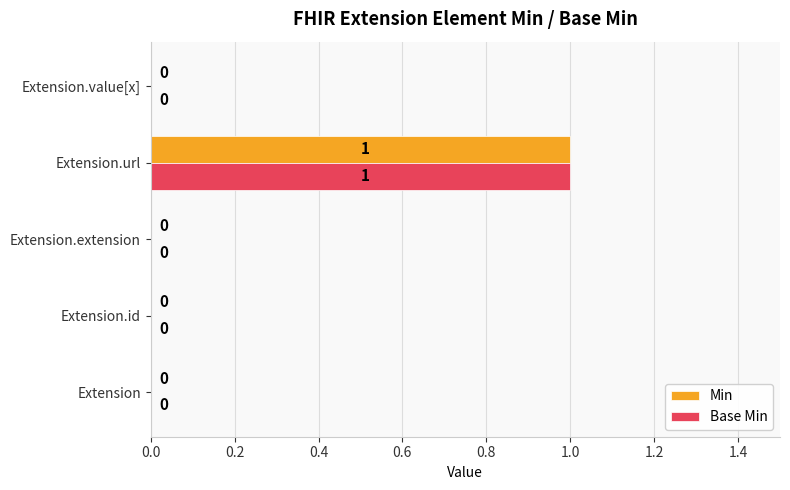

How many distinct data groups are displayed?

2